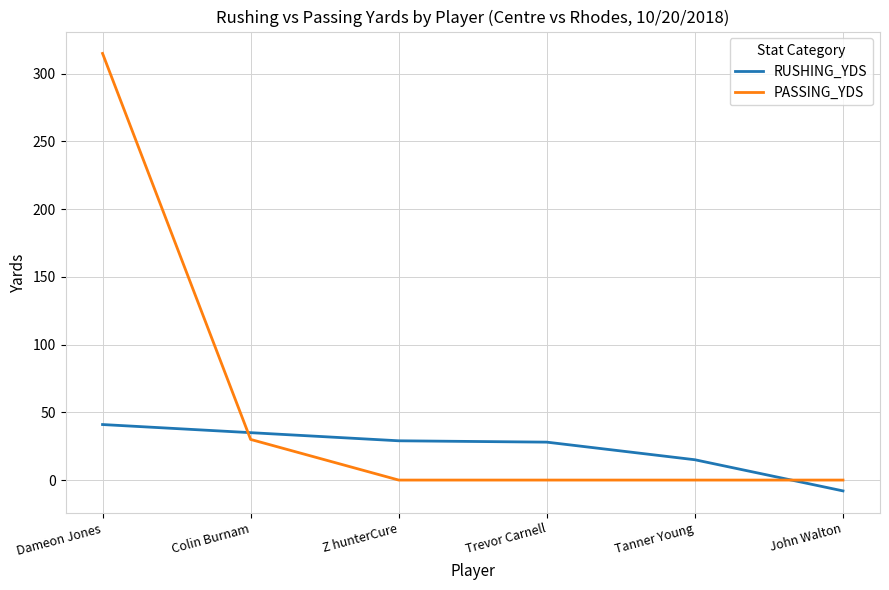

Between which two adjacent categories do RUSHING_YDS and PASSING_YDS first intersect?

Dameon Jones and Colin Burnam